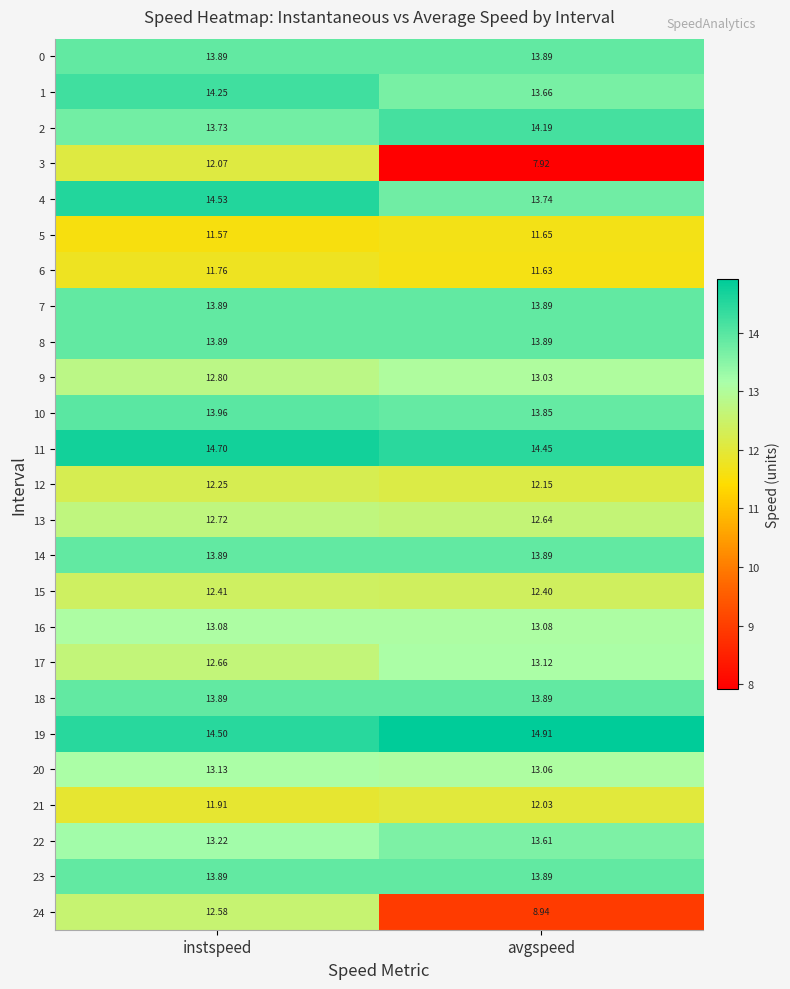

Is the value of 2 at instspeed greater than the value of 3 at instspeed?

Yes